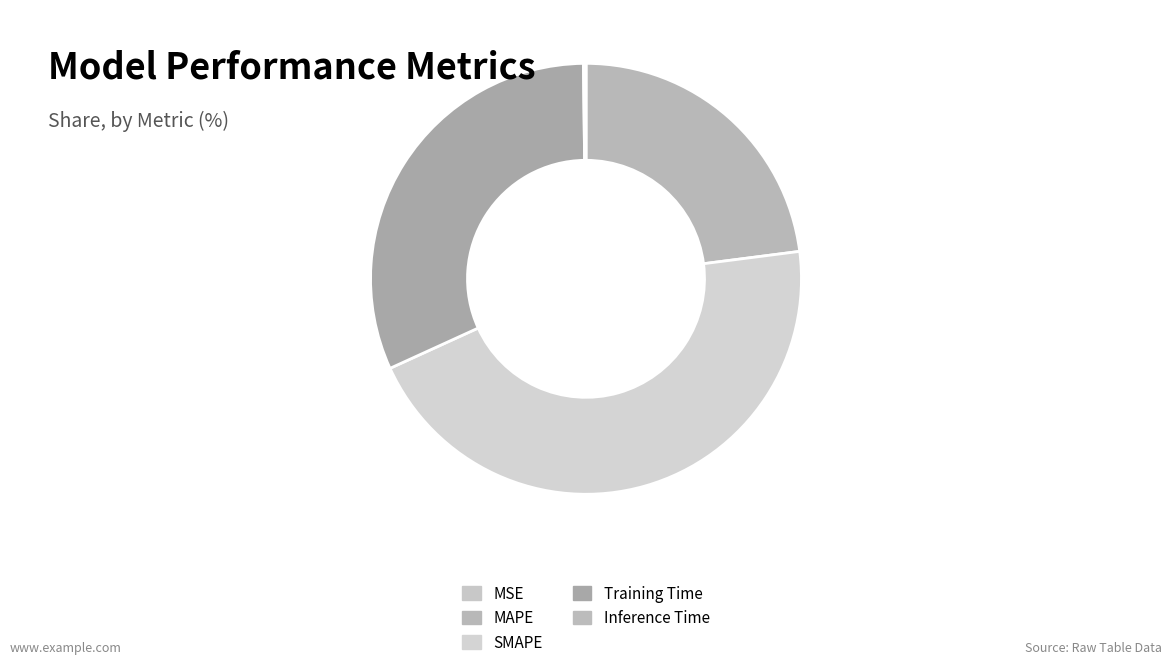

Rank the categories by value from lowest to highest.

MSE, Inference Time, MAPE, Training Time, SMAPE